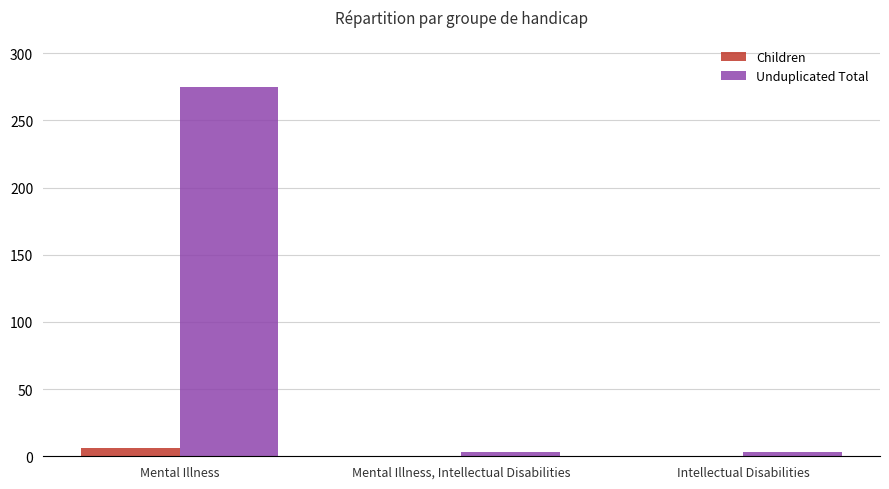

Which series has the largest total across all categories?

Unduplicated Total